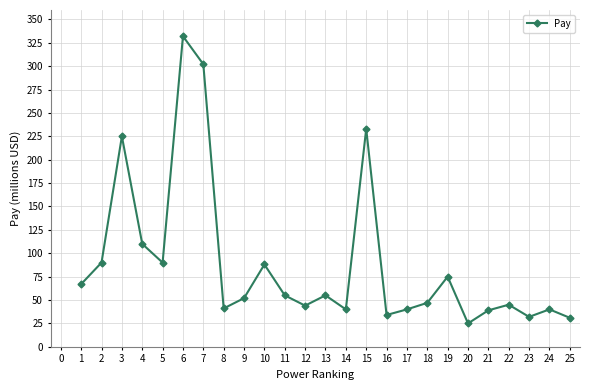

Where is the first local maximum?

3